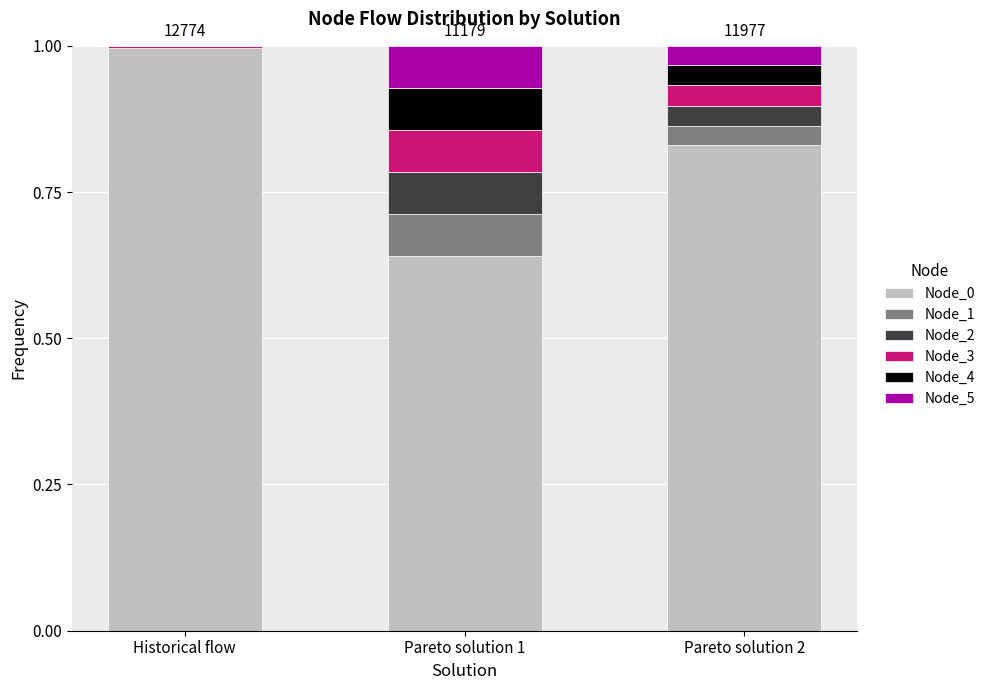

What is the sum of the Node_0 values at Pareto solution 2 and Pareto solution 1?

1.5